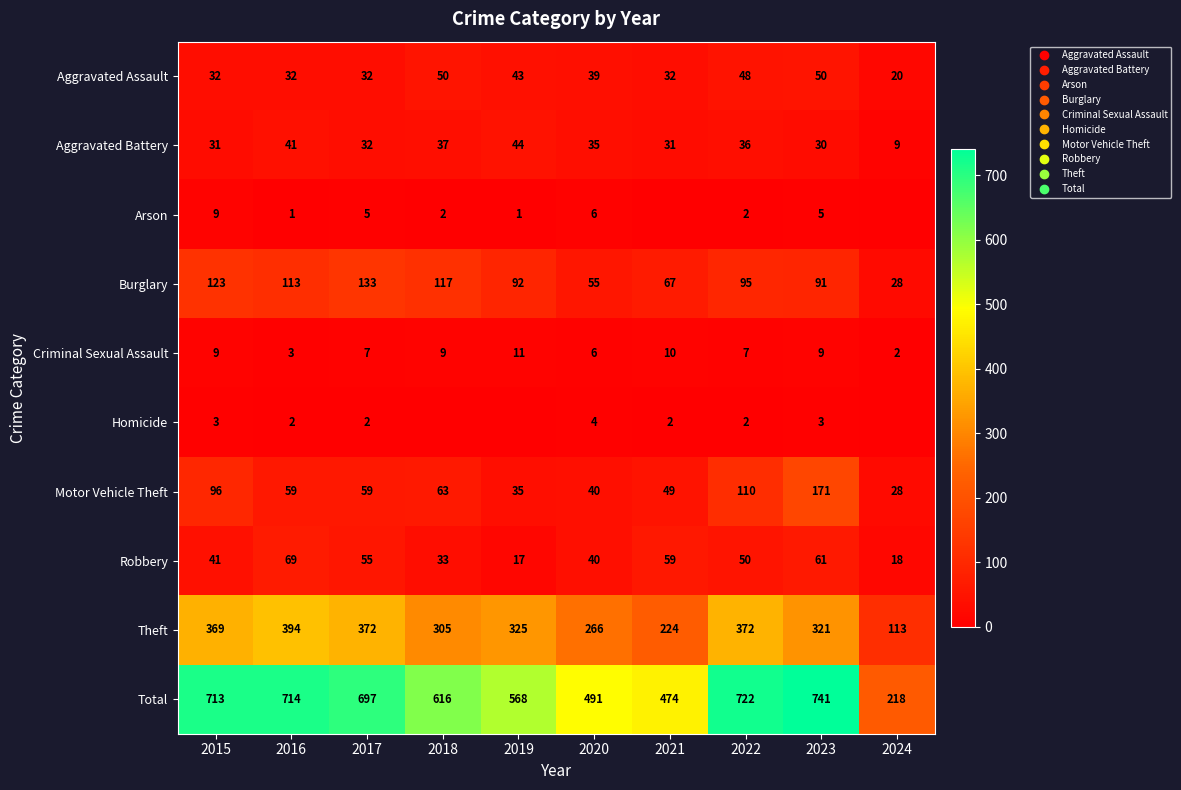

How many data points does each series have?

10